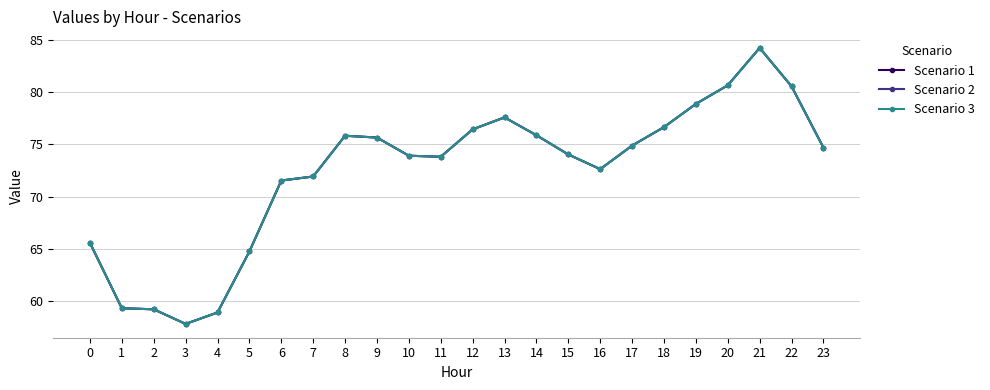

True or false: Scenario 2 and Scenario 1 cross at least once.

False